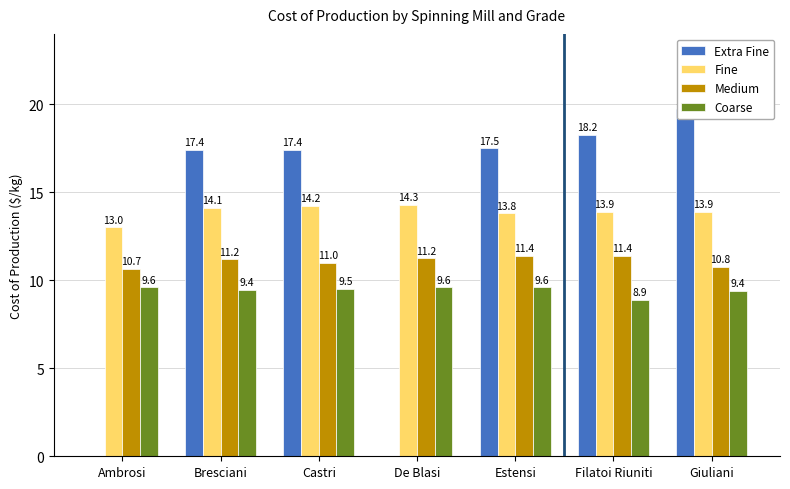

What are all the series names shown in the legend?

Extra Fine, Fine, Medium, Coarse